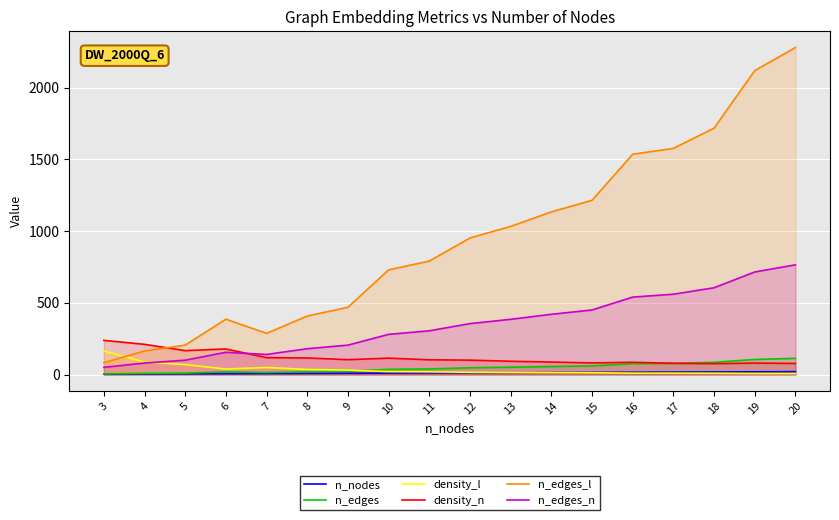

What is the maximum value for n_edges_n?

765.0